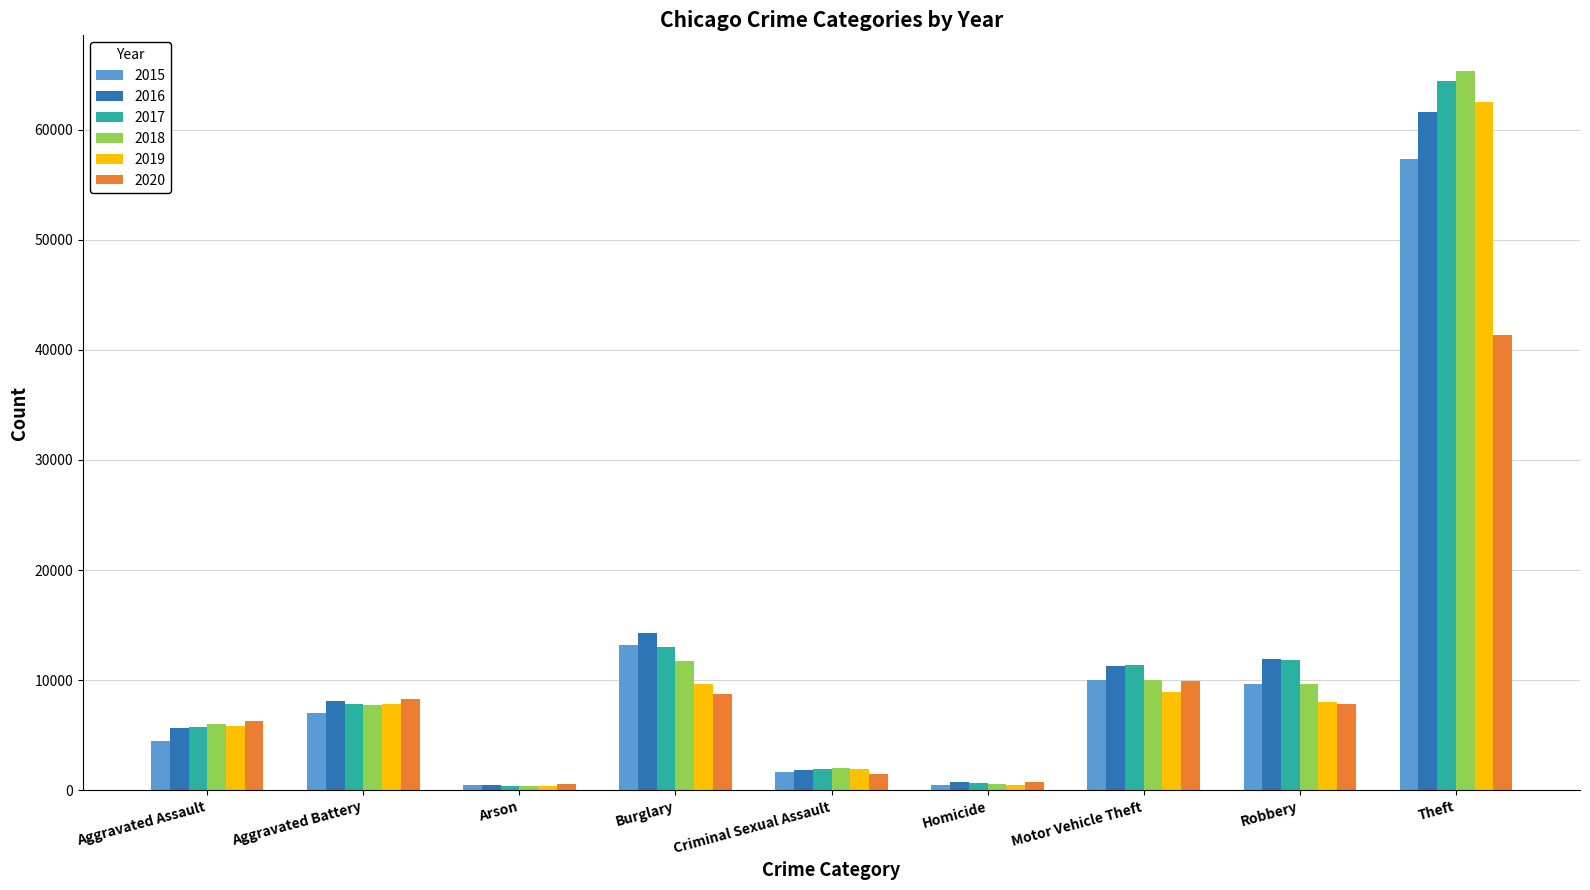

At how many categories does at least one series exceed 30685?

1